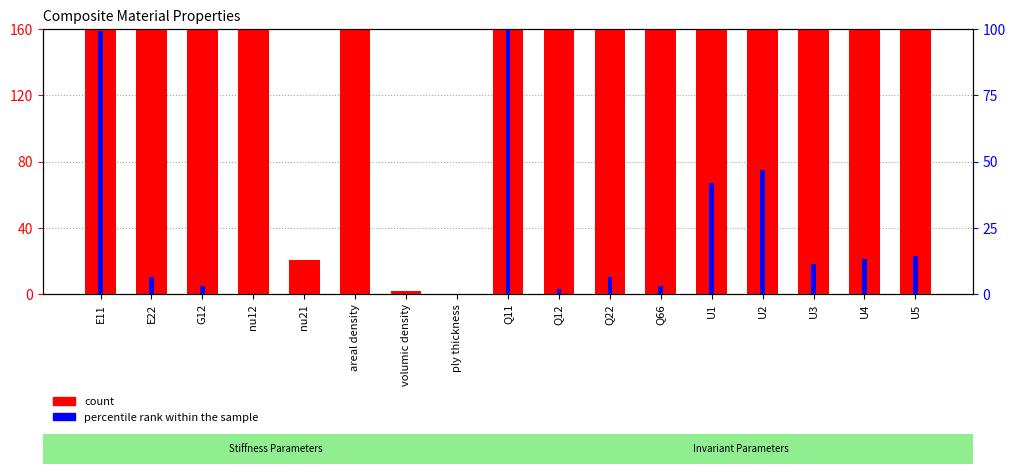

What is the label of the 6th bar from the right?

Q66